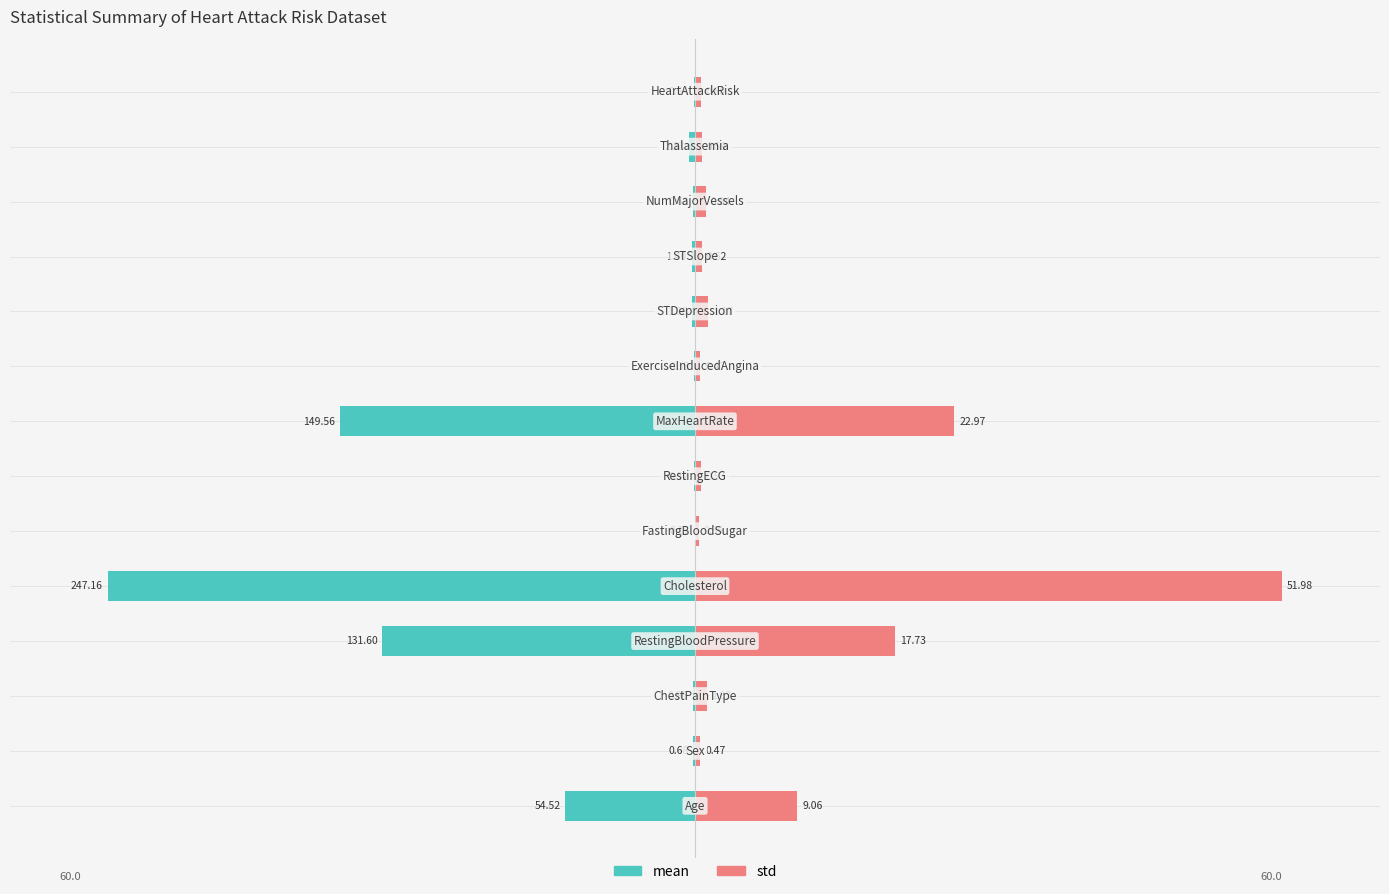

The value of std at 80 is 0.1. True or false?

False